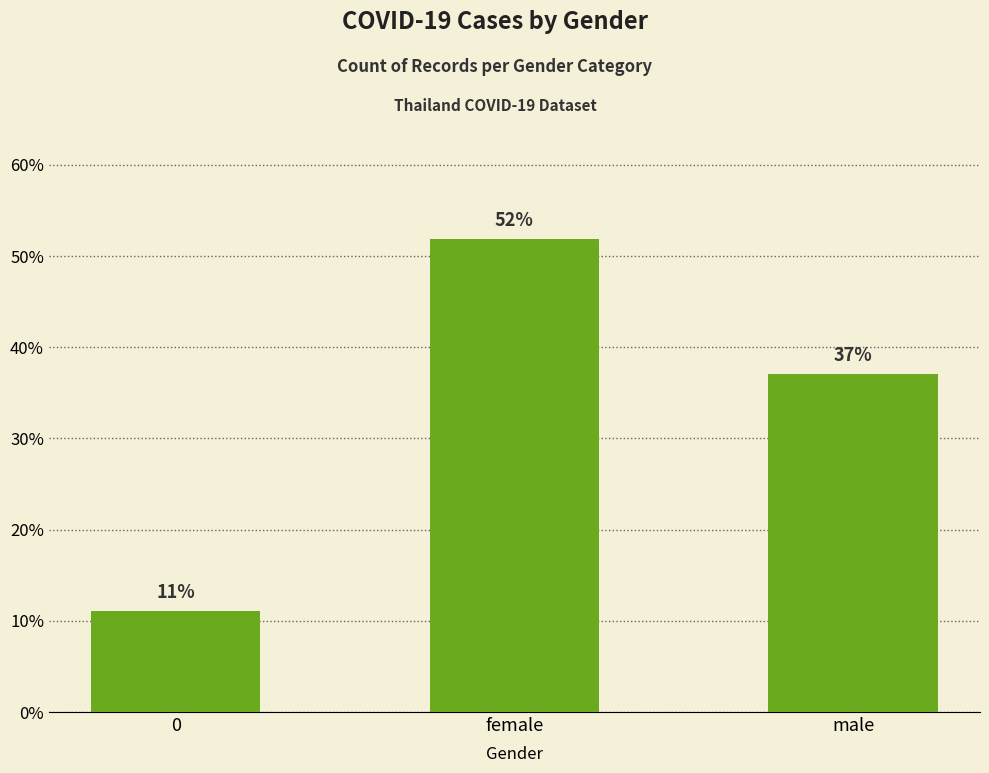

Are the bars horizontal?

No